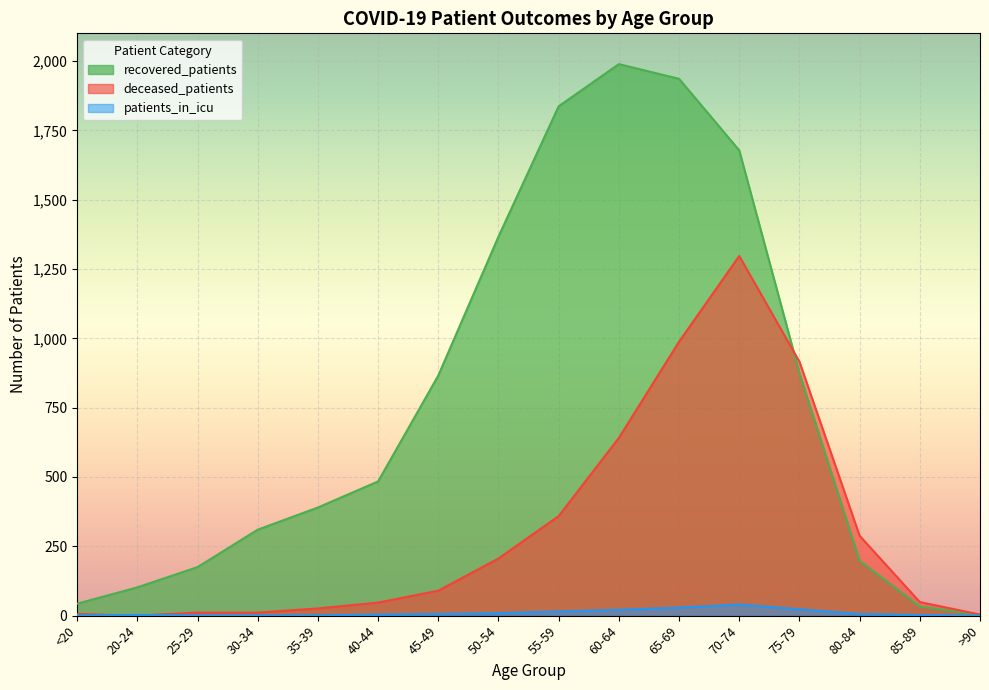

What is the difference between the deceased_patients values at 65-69 and 25-29?

977